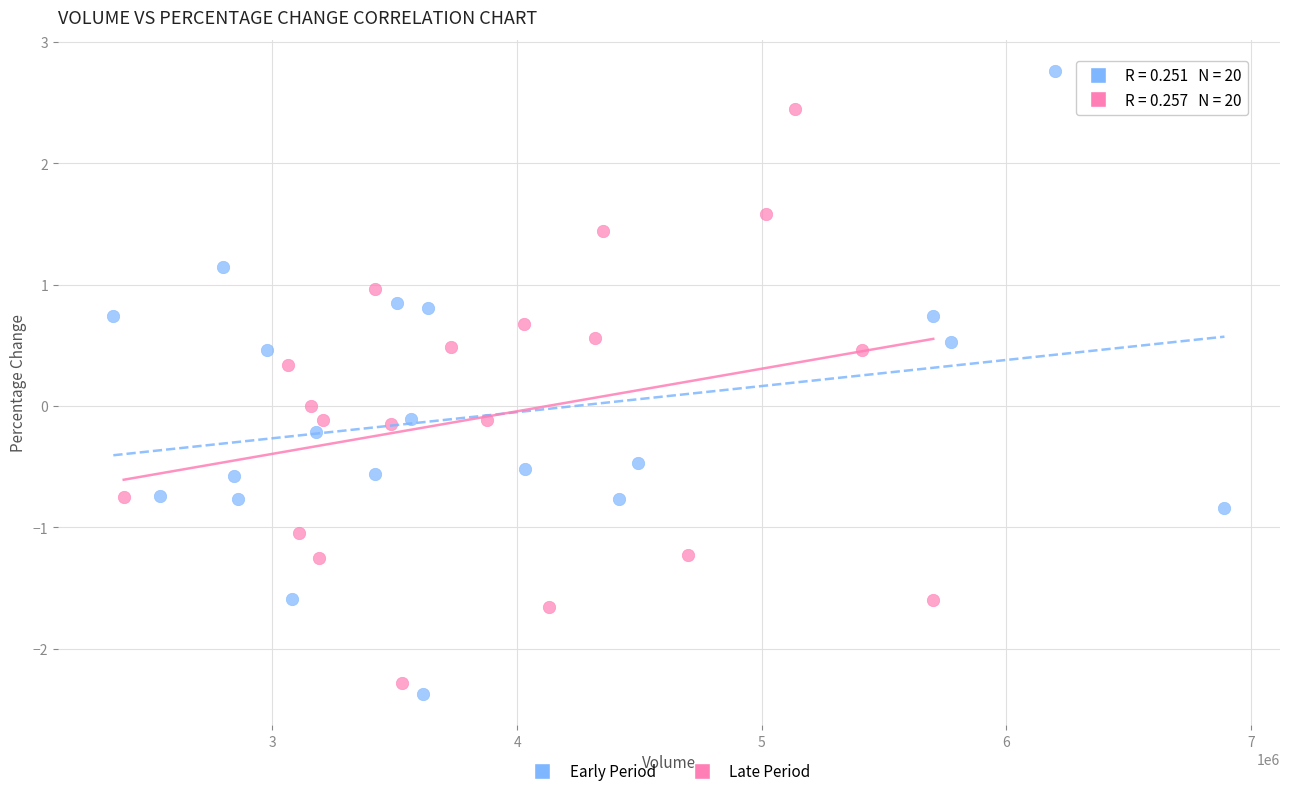

Which series reaches the maximum Y coordinate?

Early Period